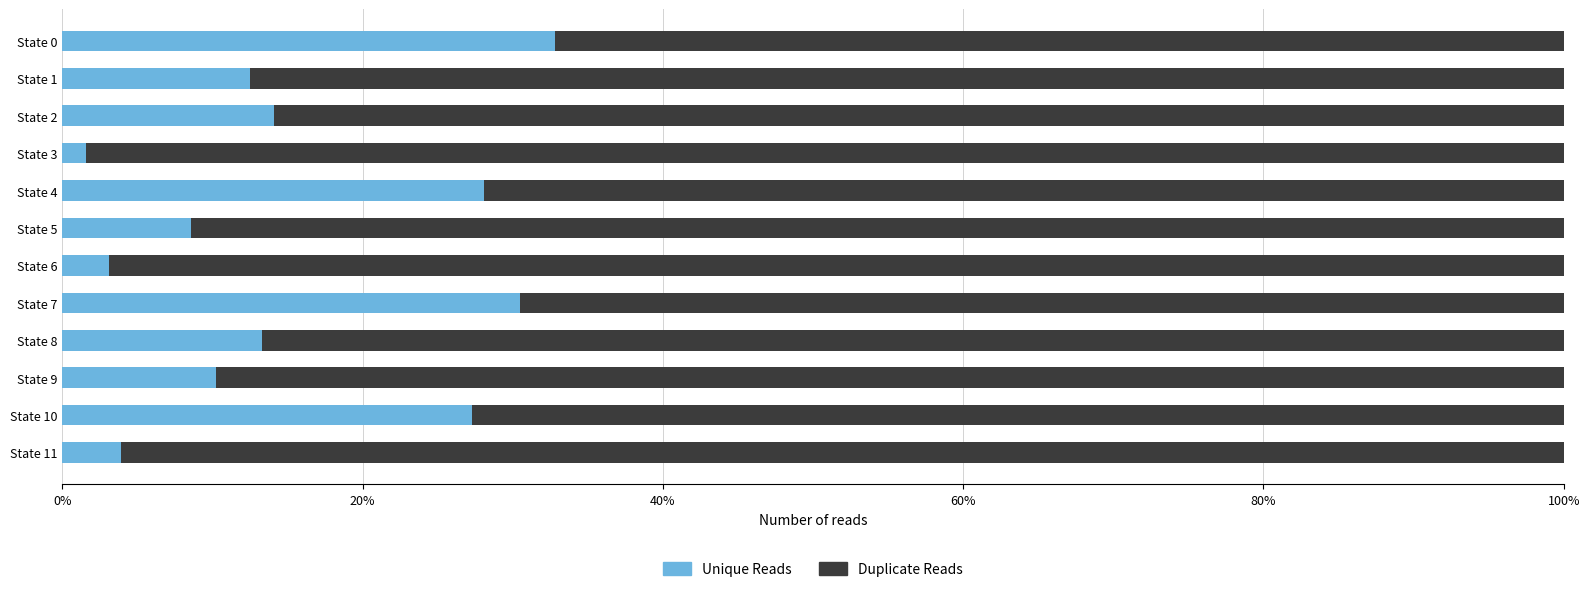

What is the sum of the Unique Reads values at State 11 and State 6?

7.0